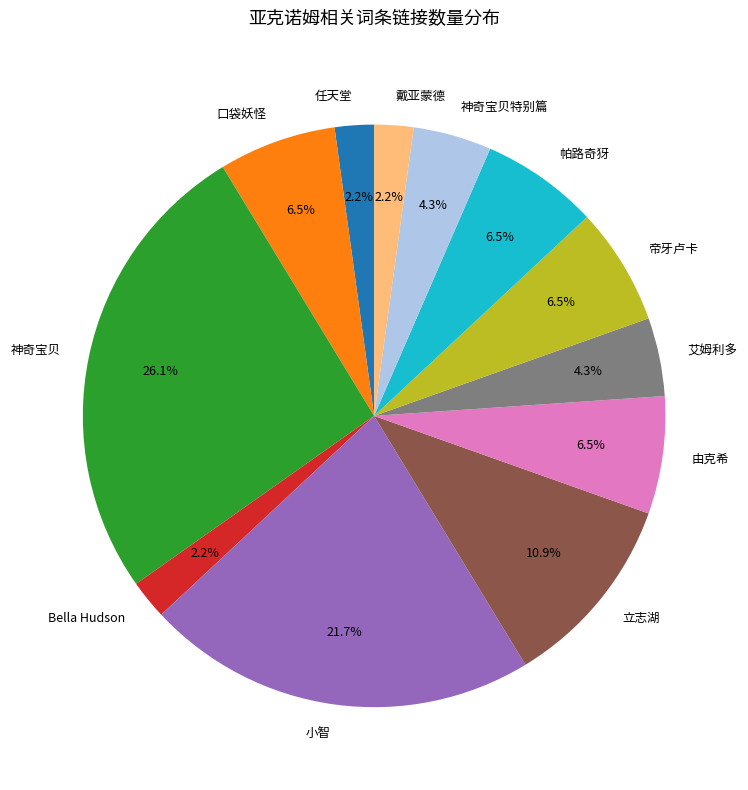

What percentage do 帕路奇犽 and 任天堂 together represent?

8.7%